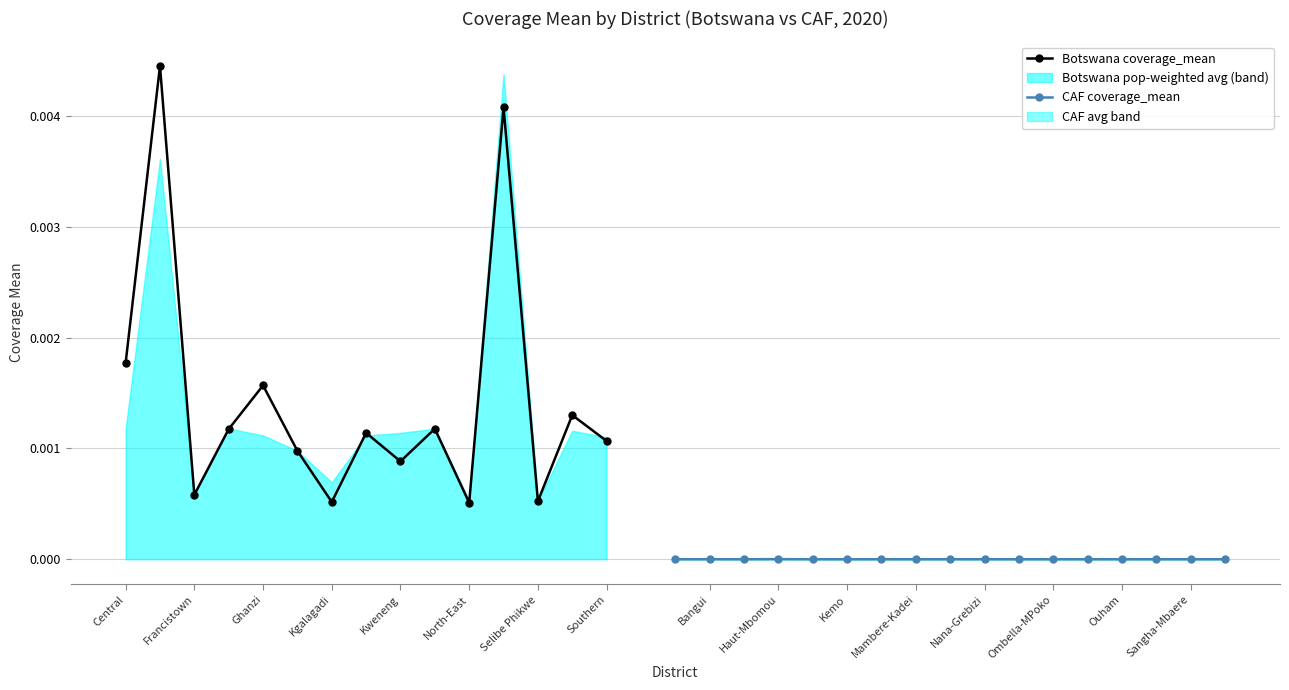

Count the number of categories in the chart.

15